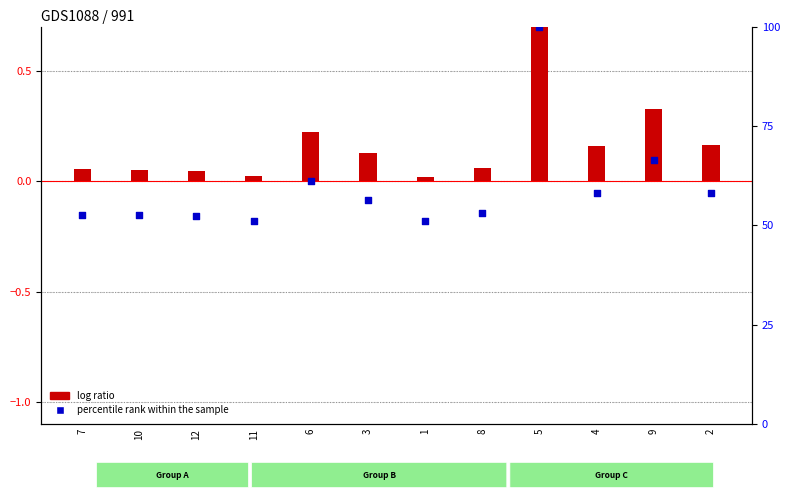

At which category is the sum across all series the highest?

5